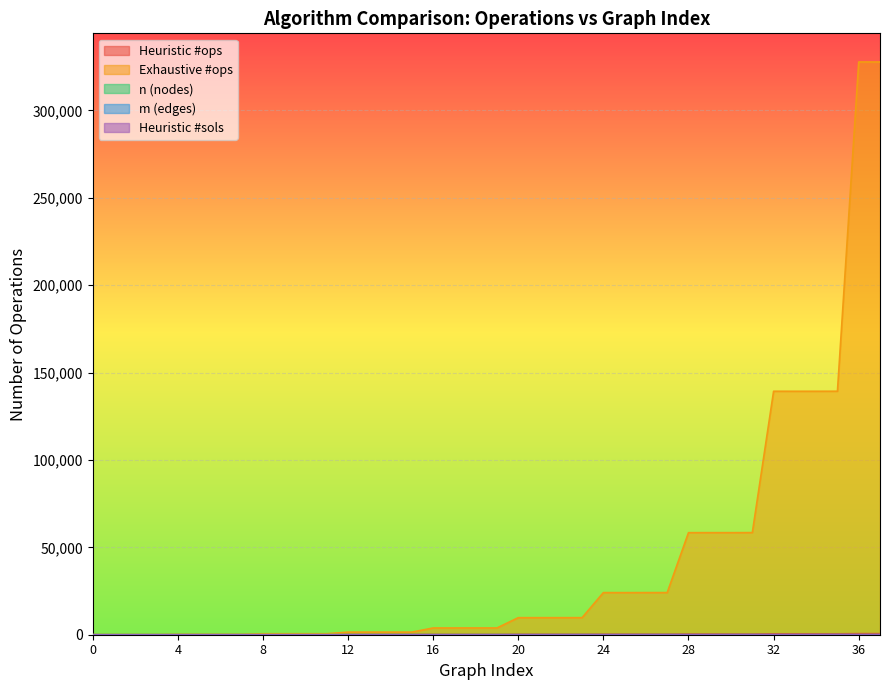

What is the maximum value shown in the chart?

327727